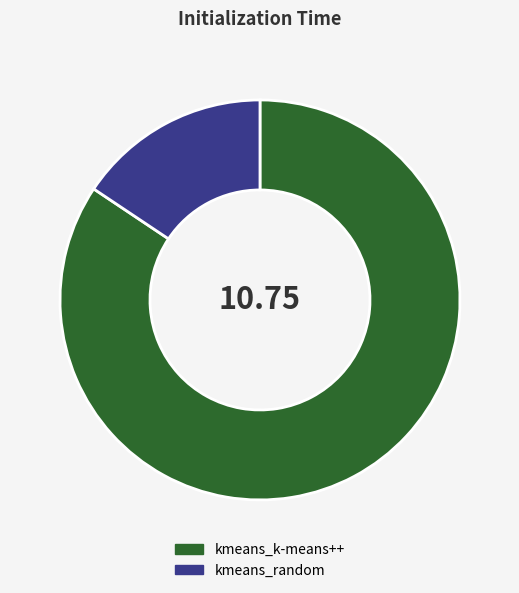

Which slice represents more than half of the pie?

kmeans_k-means++